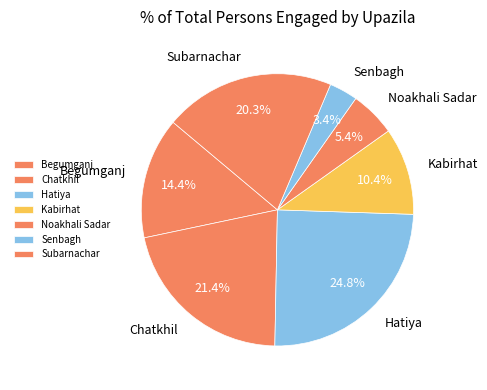

True or false: Hatiya accounts for 25% of the total.

True